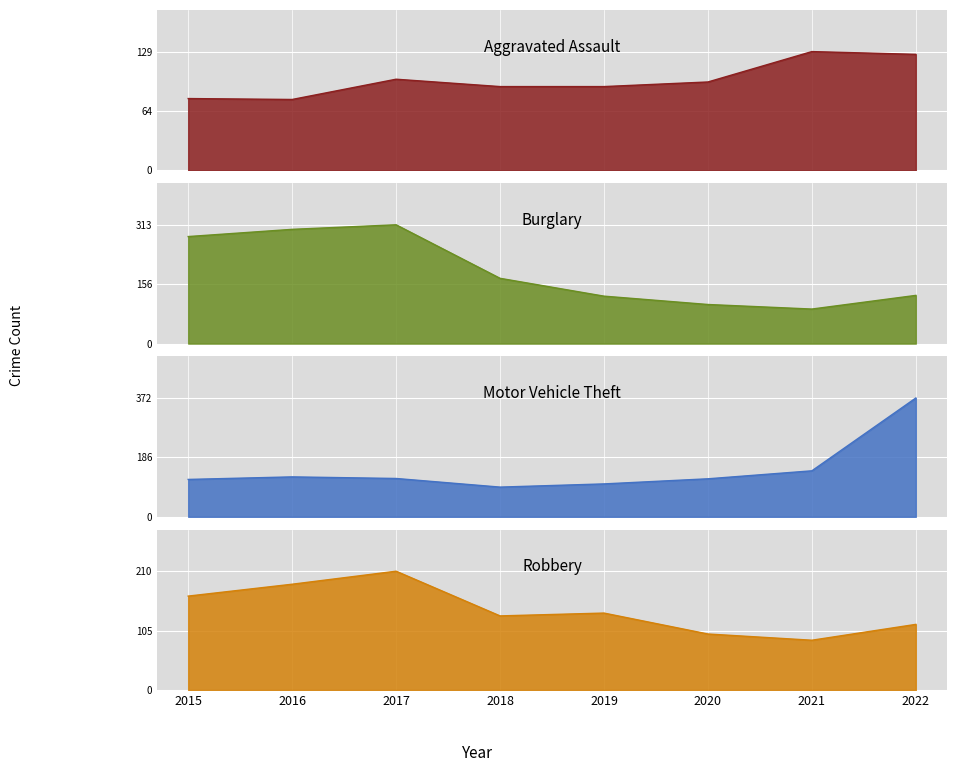

What is the approximate value of Aggravated Assault at 2022?

126